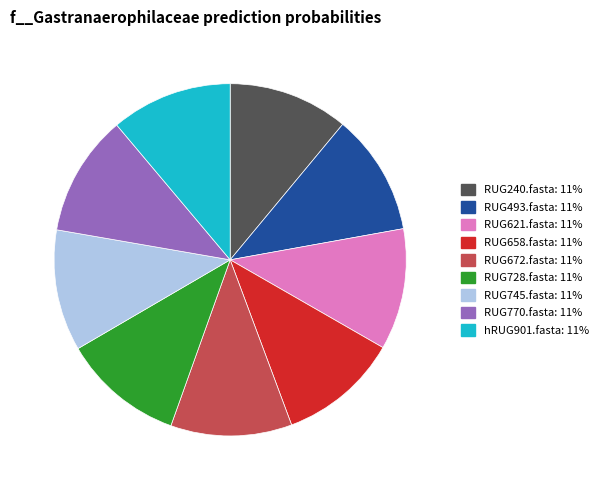

Is it true that hRUG901.fasta is 11% of the pie?

True